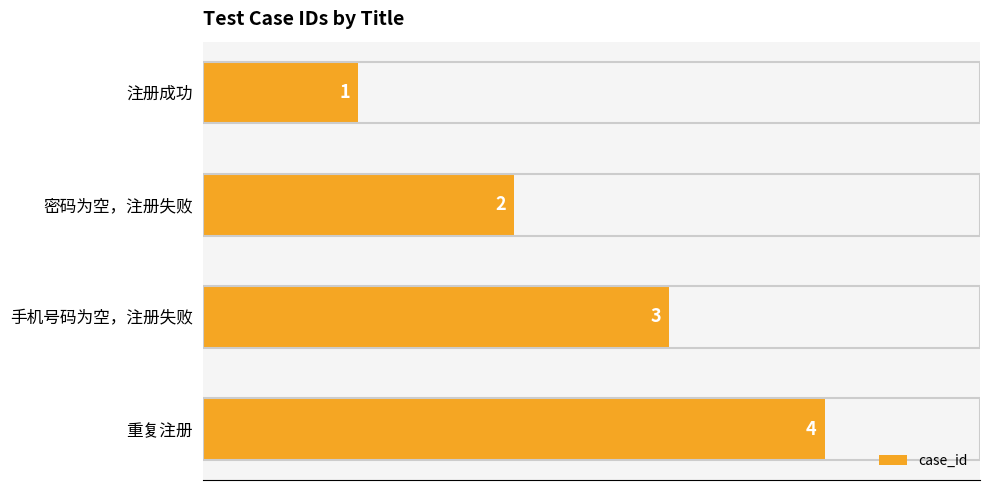

What is the sum of the values at 重复注册 and 密码为空，注册失败?

6